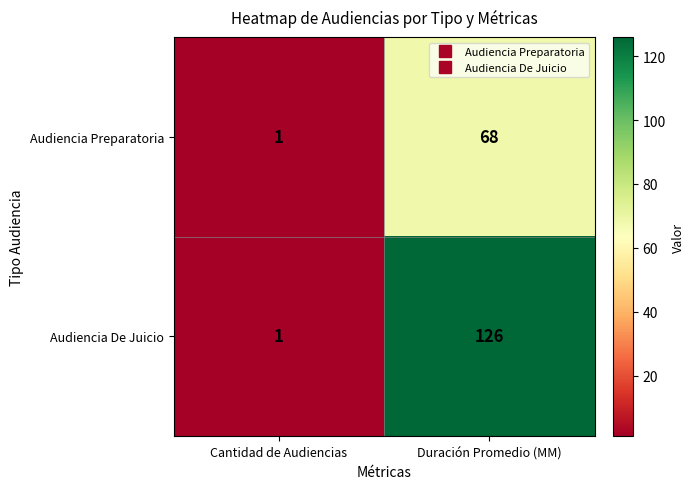

What is the sum of the Audiencia De Juicio values at Cantidad de Audiencias and Duración Promedio (MM)?

127